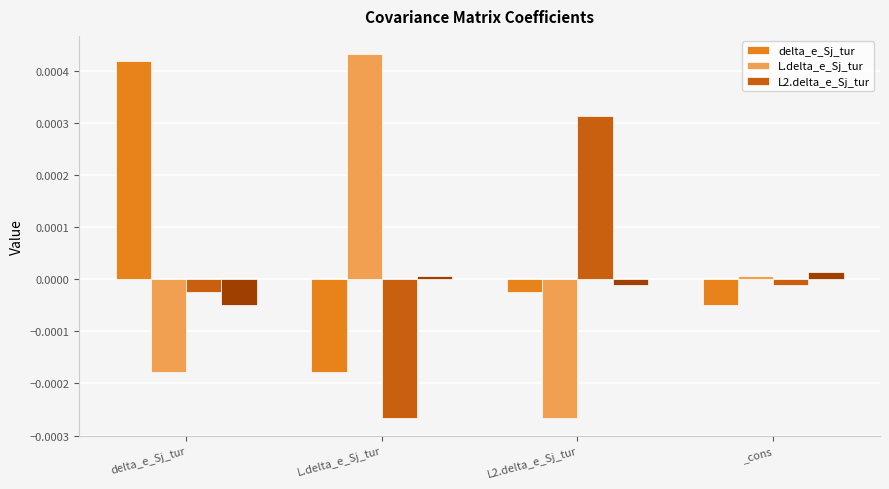

Rank the categories by delta_e_Sj_tur value from highest to lowest.

delta_e_Sj_tur, L2.delta_e_Sj_tur, _cons, L.delta_e_Sj_tur